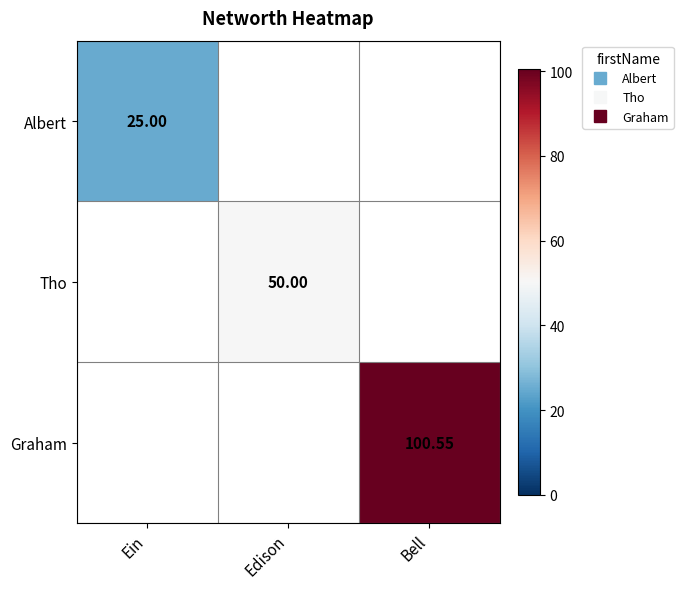

How many categories are shown in the chart?

3